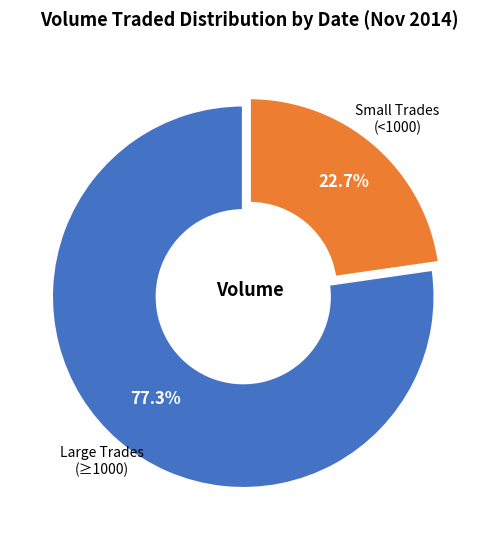

Which category has the biggest portion of the pie?

Large Trades (≥1000)